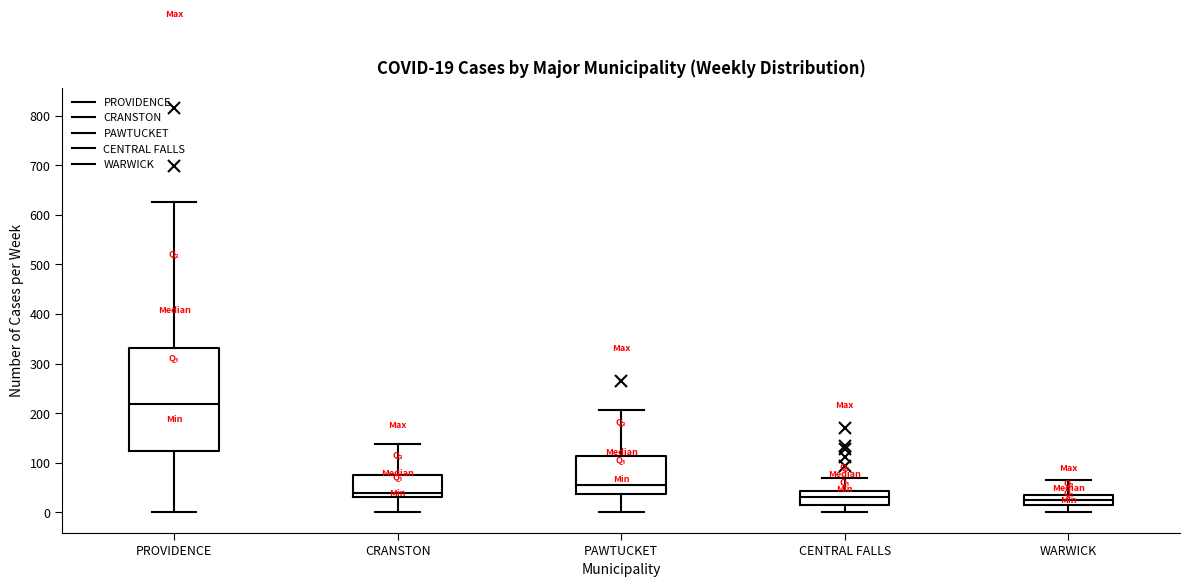

Comparing the boxes themselves (not the whiskers), which one is the tallest?

PROVIDENCE